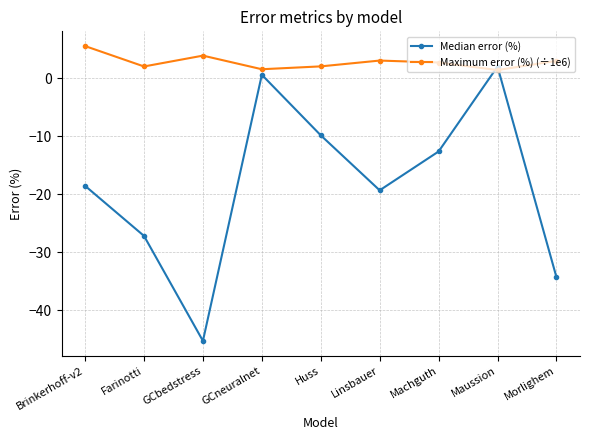

List the series in order of their peak value, highest first.

Maximum error (%) (÷1e6), Median error (%)